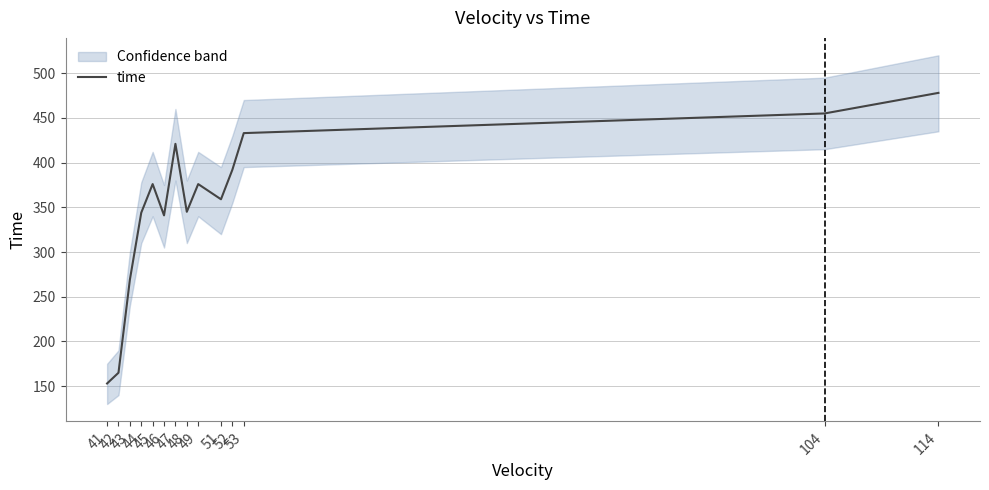

How many lines are shown in the chart?

1